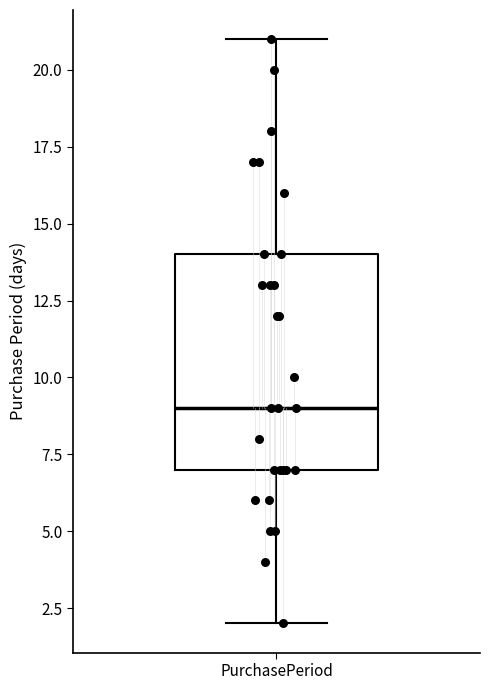

Where is the upper edge of the box for PurchasePeriod on the y-axis? The values are not printed on the chart, so give them approximately, as read against the axis.

14